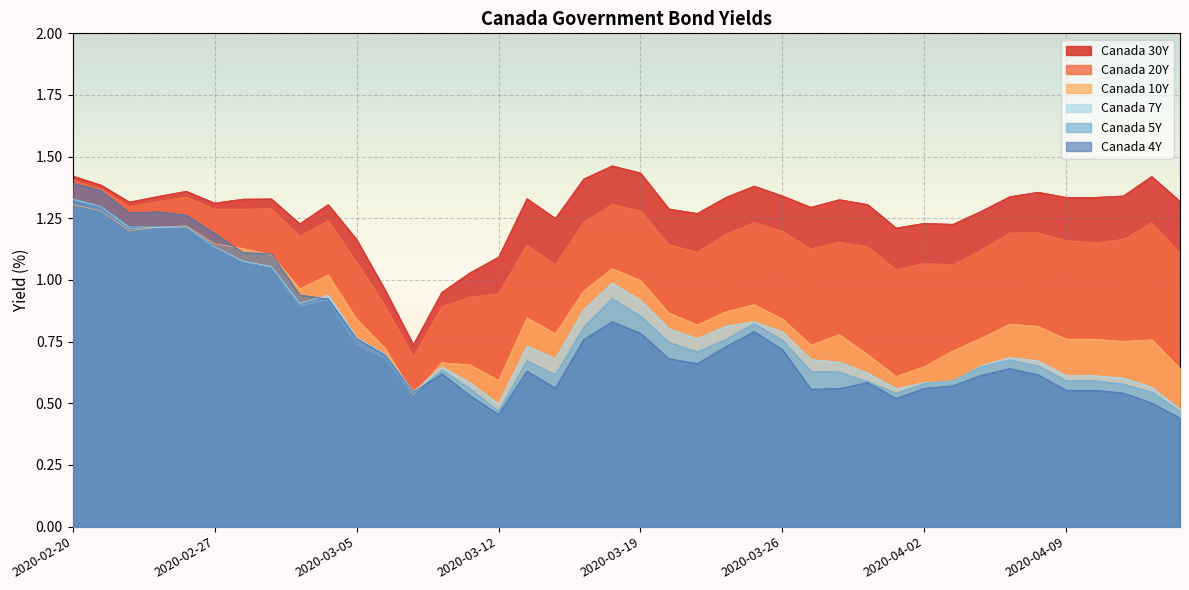

Which series has the widest spread of values?

Canada 4Y